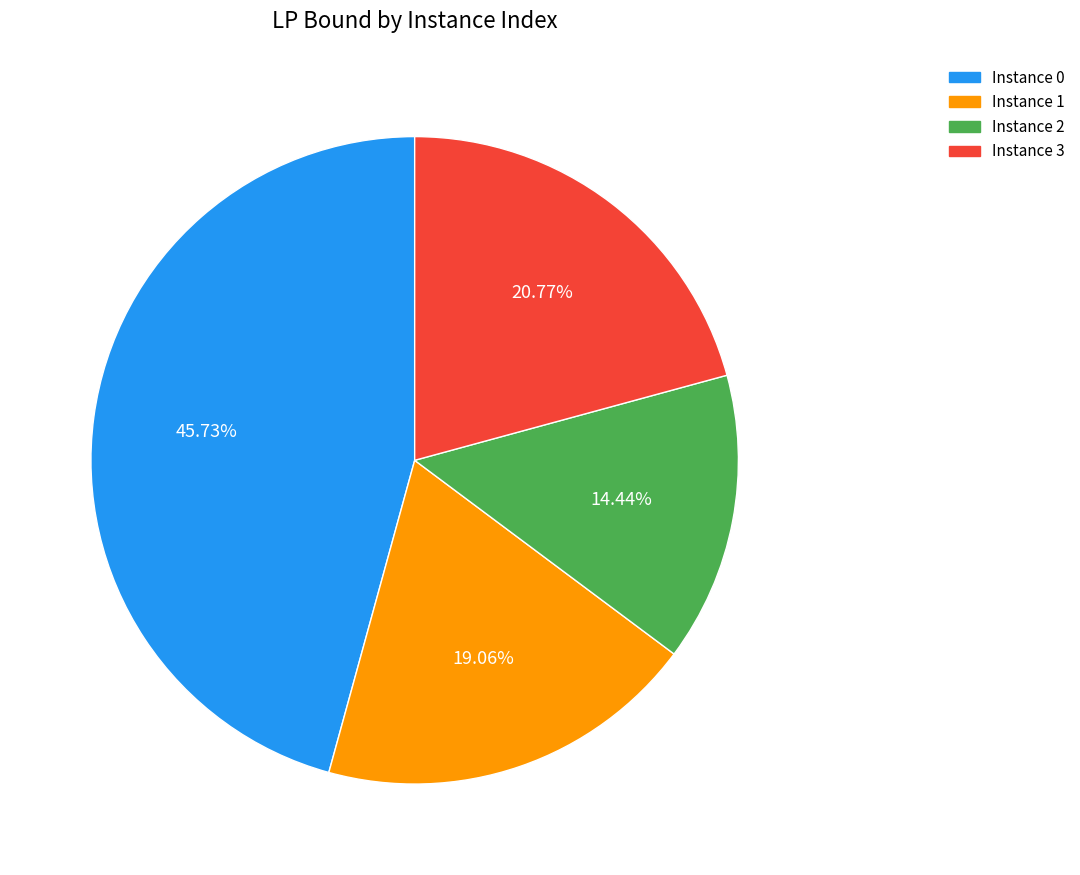

How many slices are in this pie chart?

4